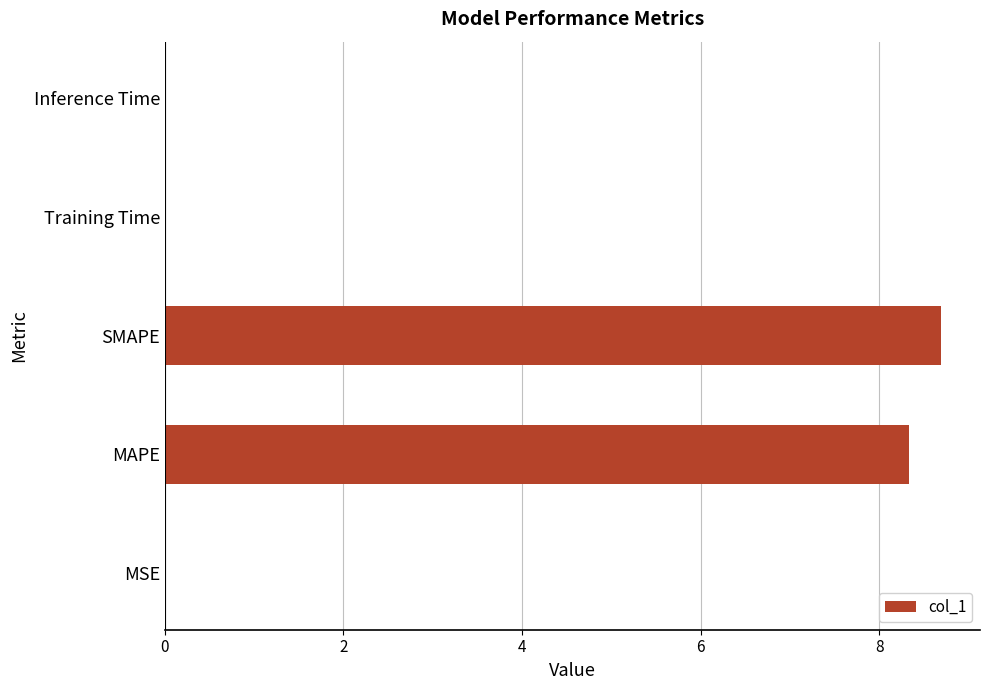

The value at Inference Time is 0.0. True or false?

True